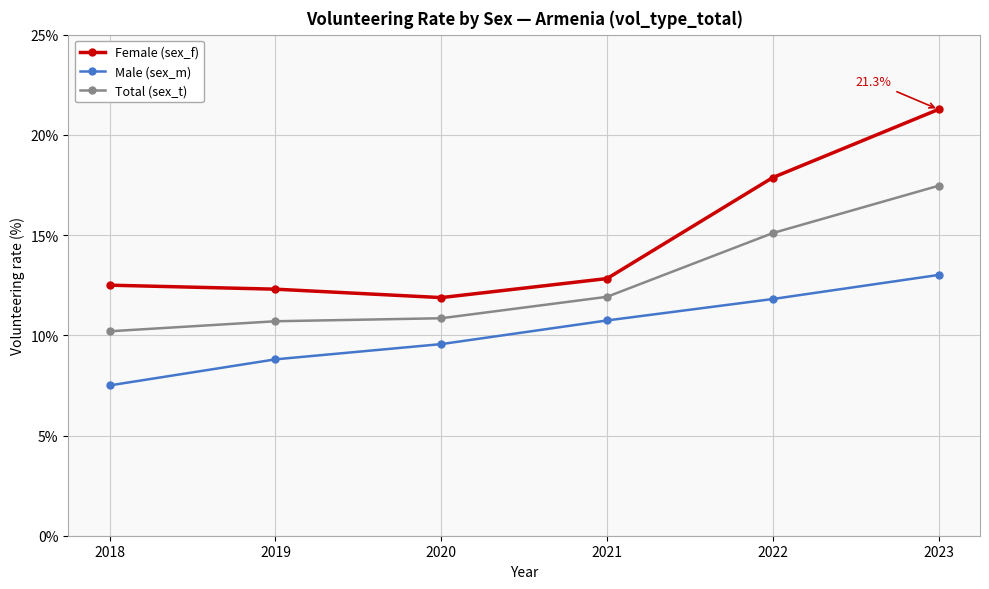

Rank the series by their maximum value, from lowest to highest.

Male (sex_m), Total (sex_t), Female (sex_f)